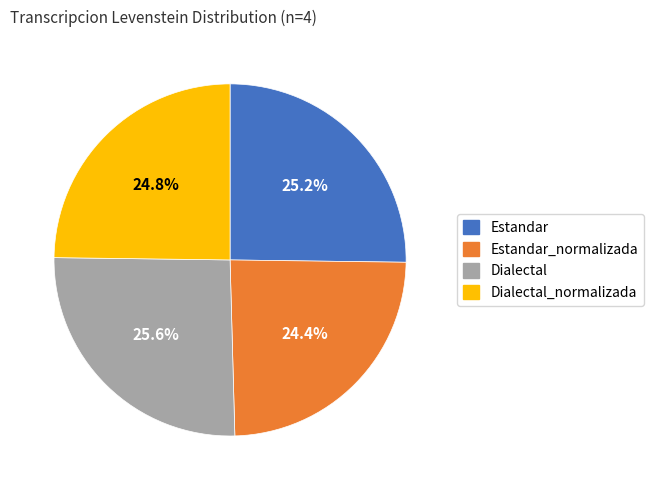

Count the number of slices in the pie.

4